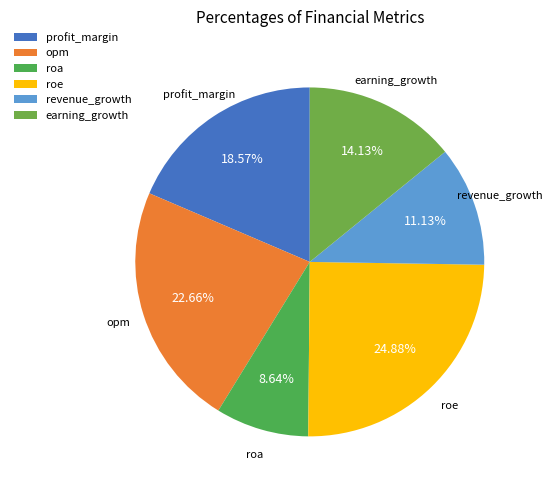

To the nearest percent, what is the average slice percentage?

17%